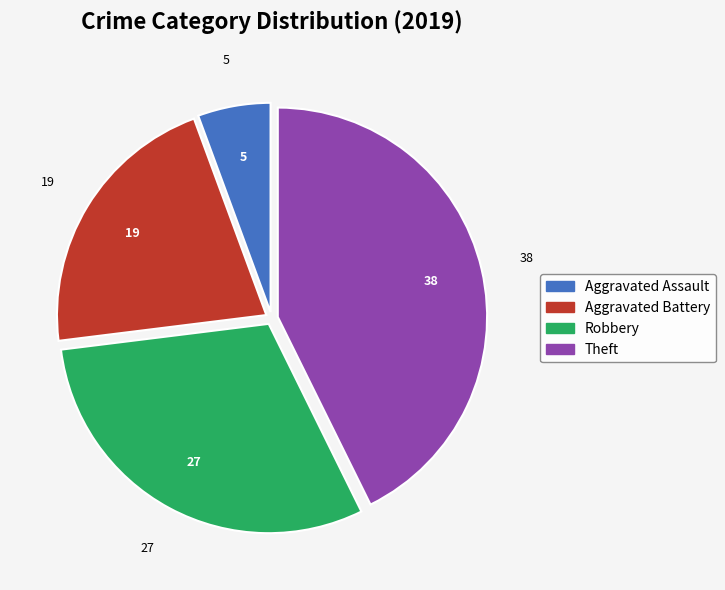

Rank the categories by value from highest to lowest.

Theft, Robbery, Aggravated Battery, Aggravated Assault